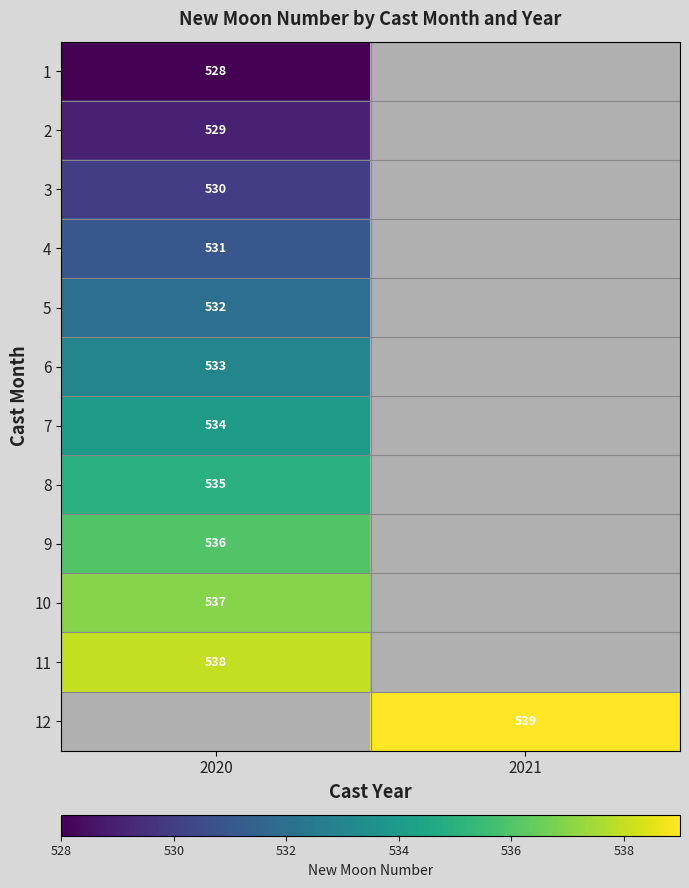

The value of 9 at 2020 is 536. True or false?

True